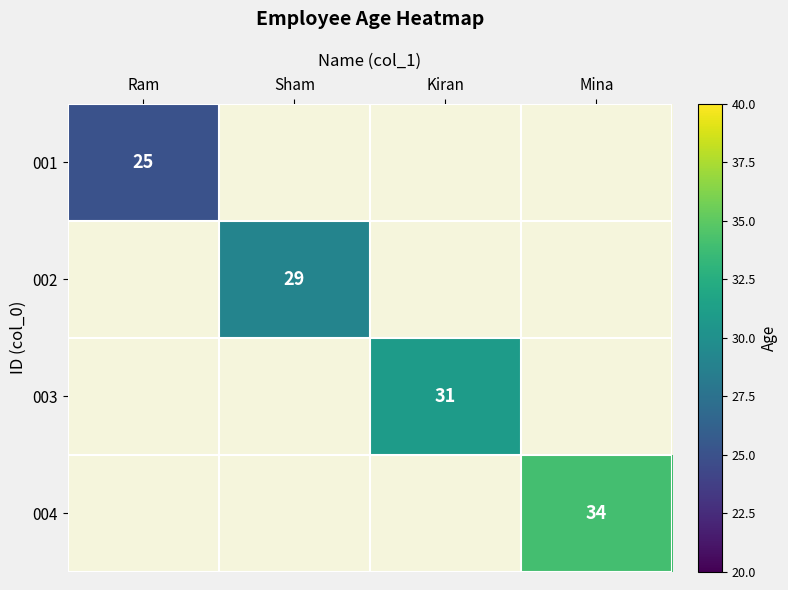

True or false: 003 has a value of 51 at Kiran.

False